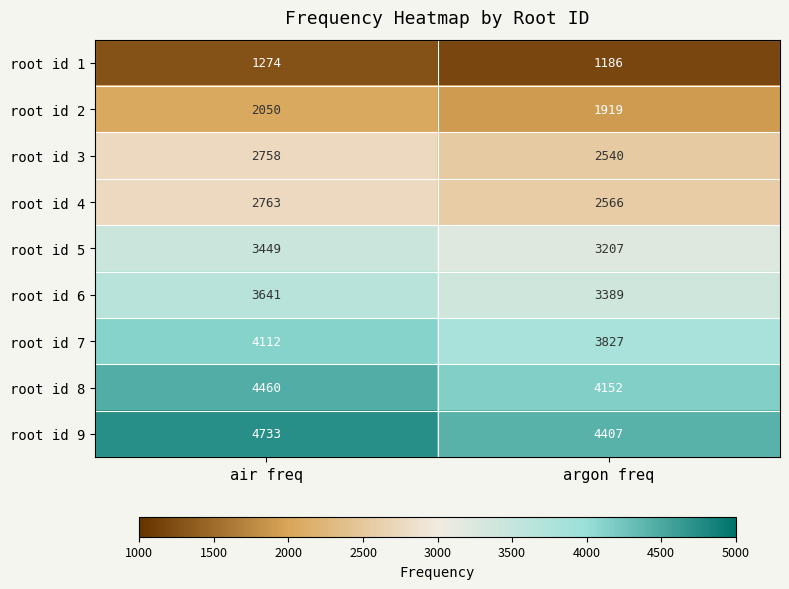

At argon freq, list the series in order from largest to smallest.

root id 9, root id 8, root id 7, root id 6, root id 5, root id 4, root id 3, root id 2, root id 1